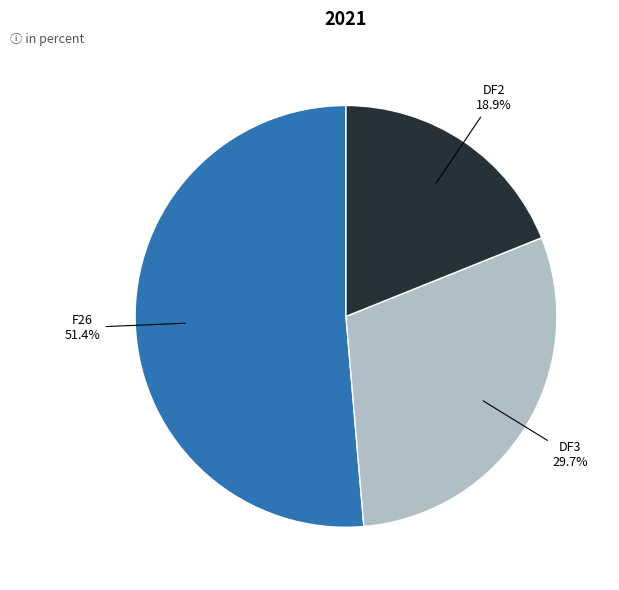

How many segments does this pie chart have?

3